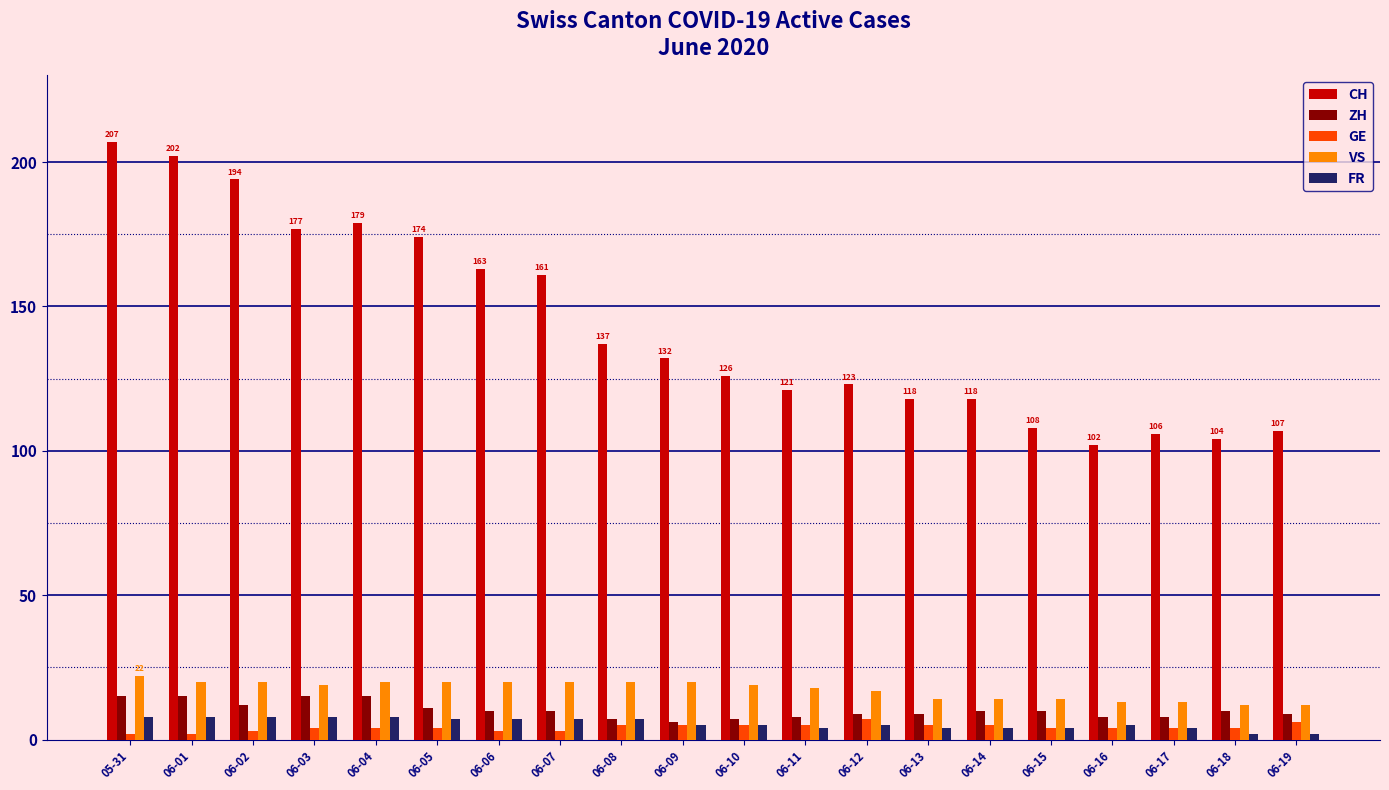

What is the label of the 19th bar from the right?

06-01